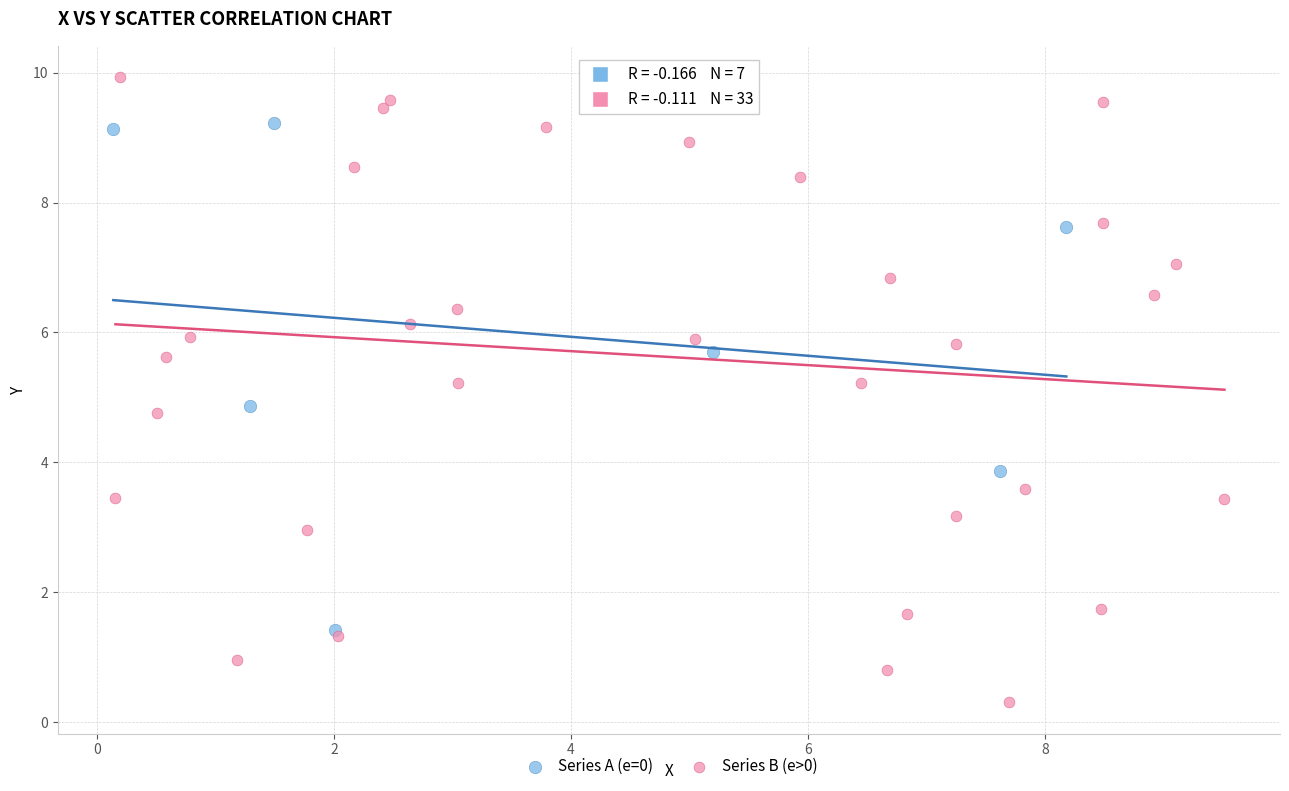

Which series has the widest spread of Y values?

Series B (e>0)